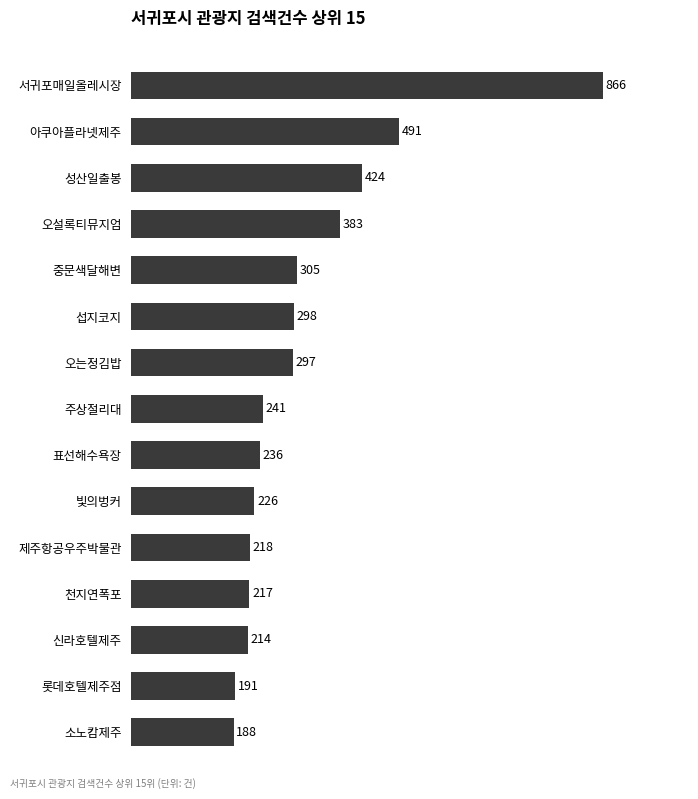

Reading bottom to top, what are all the values shown in this chart?

188	191	214	217	218	226	236	241	297	298	305	383	424	491	866